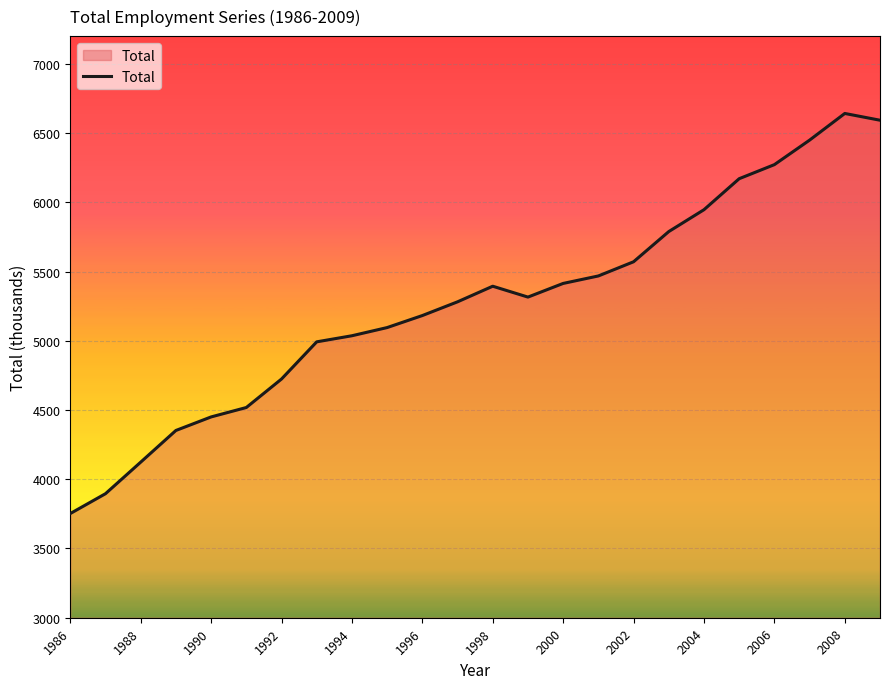

What is the difference between the maximum and minimum values?

2889.1